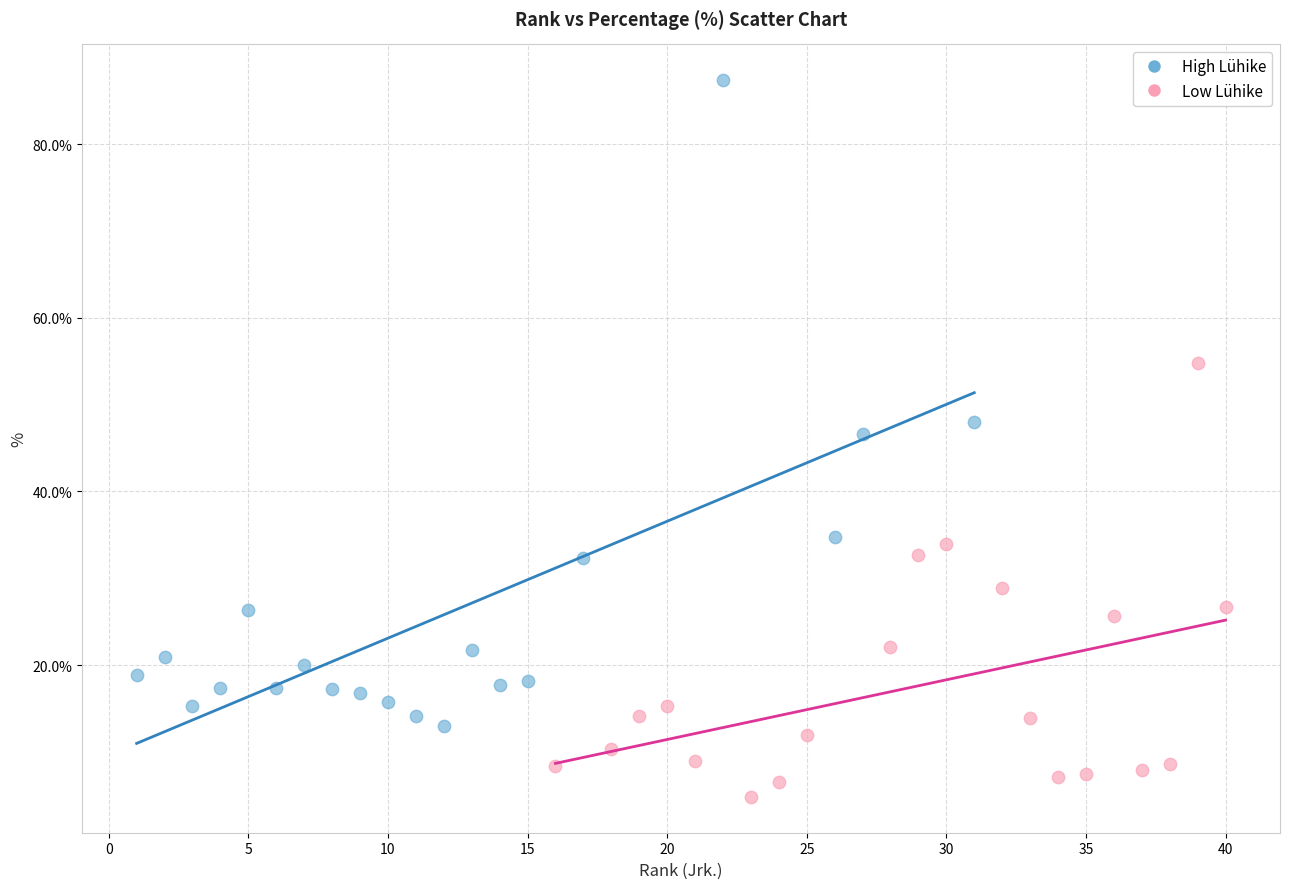

What are all the series names shown in the legend?

High Lühike, Low Lühike